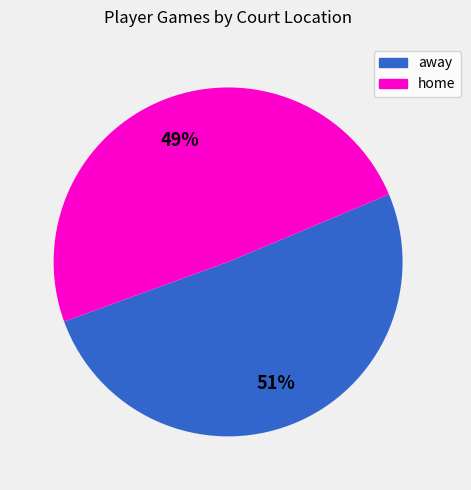

Is the sum of away and home greater than half?

Yes